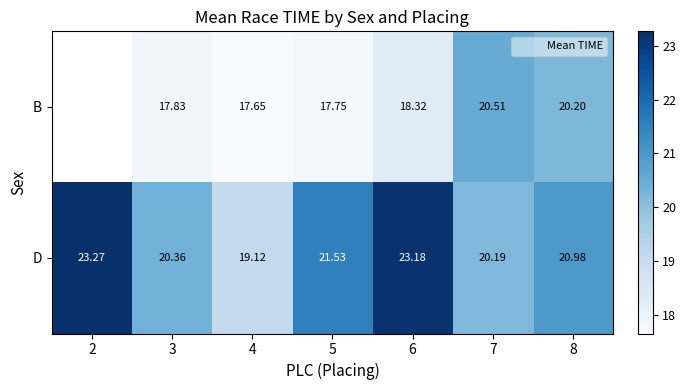

Rank the series at 2 from lowest to highest value.

B, D